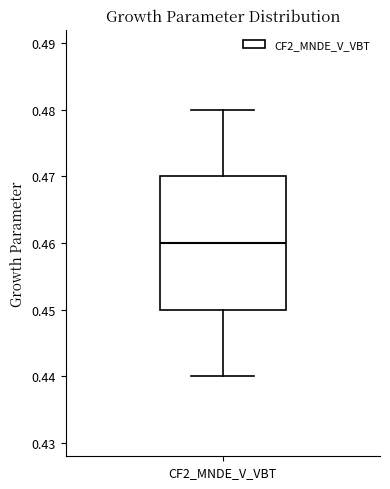

Transcribe this box plot: give where the median line is, the range the box spans, and where the two whiskers end, as read against the y-axis. The values are not printed on the chart, so give them approximately, as read against the axis.

median 0.46, box 0.45 to 0.47, whiskers 0.44 to 0.48